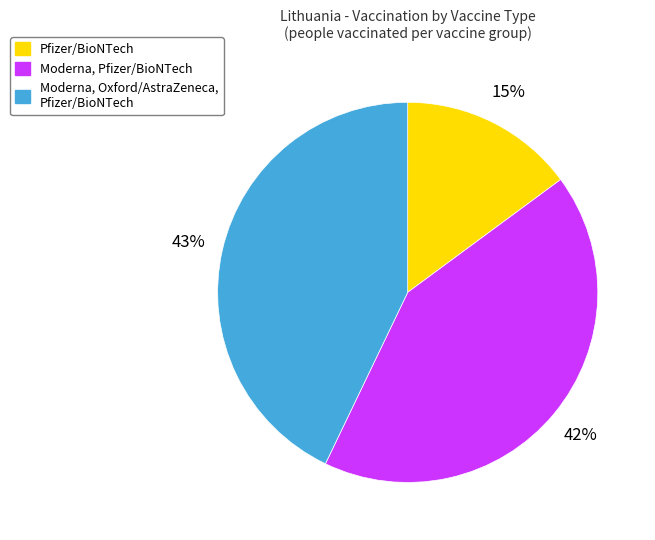

Is there any slice that represents more than half of the pie?

No